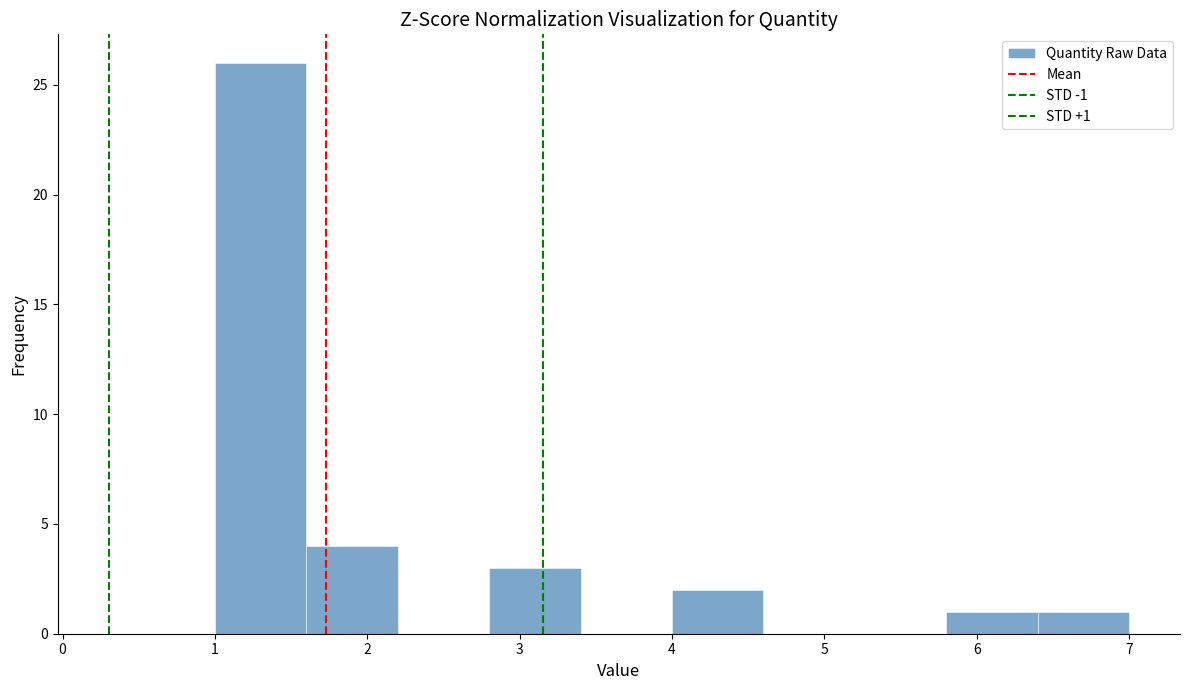

Which range on the x-axis has the tallest bar?

1.0 to 1.6